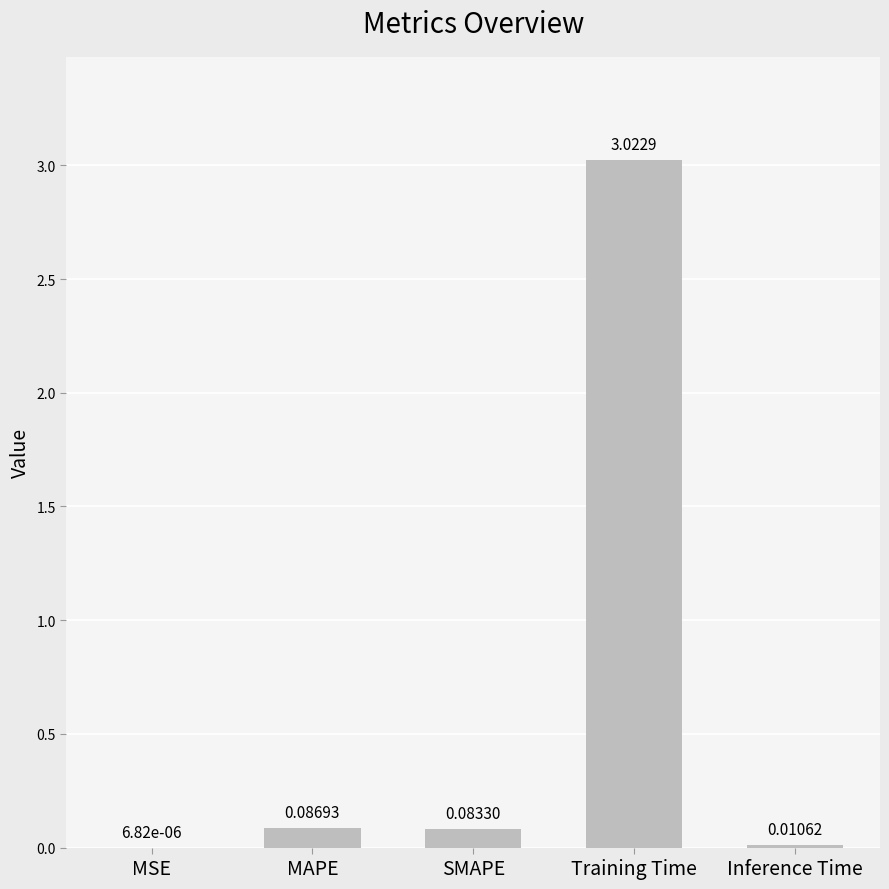

What is the sum of the values at SMAPE and Training Time?

3.1